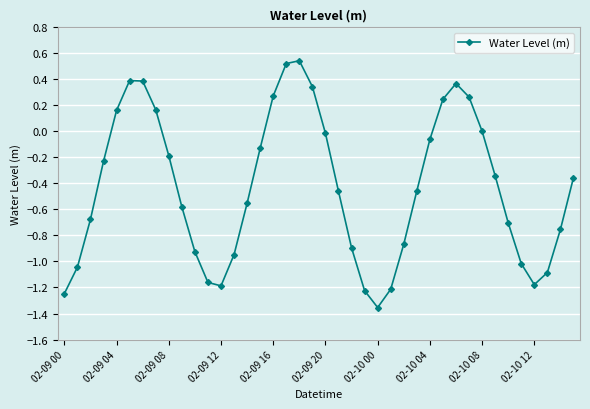

Count the number of categories in the chart.

40